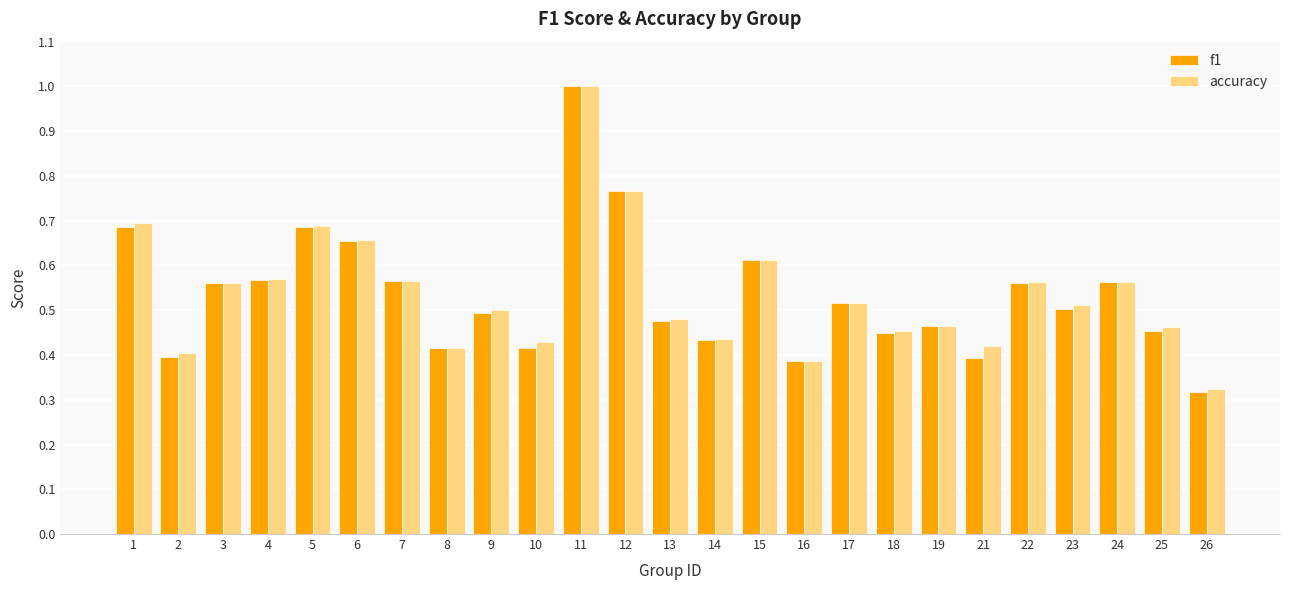

What is the difference between the accuracy values at 5 and 25?

0.2